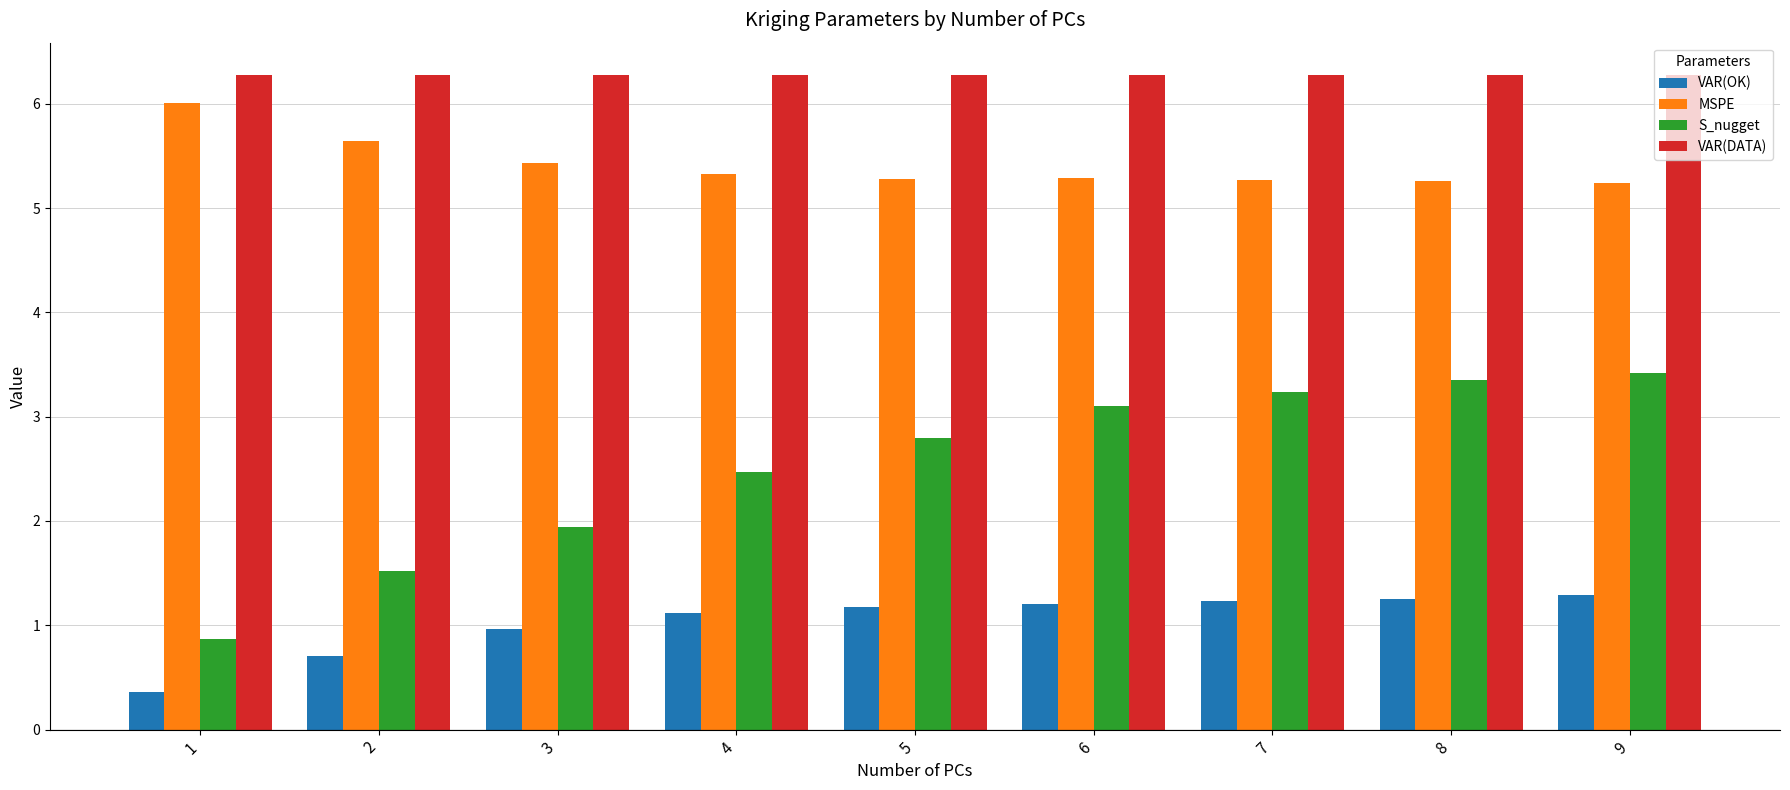

What is the spread (max minus min) of values at 7?

5.0